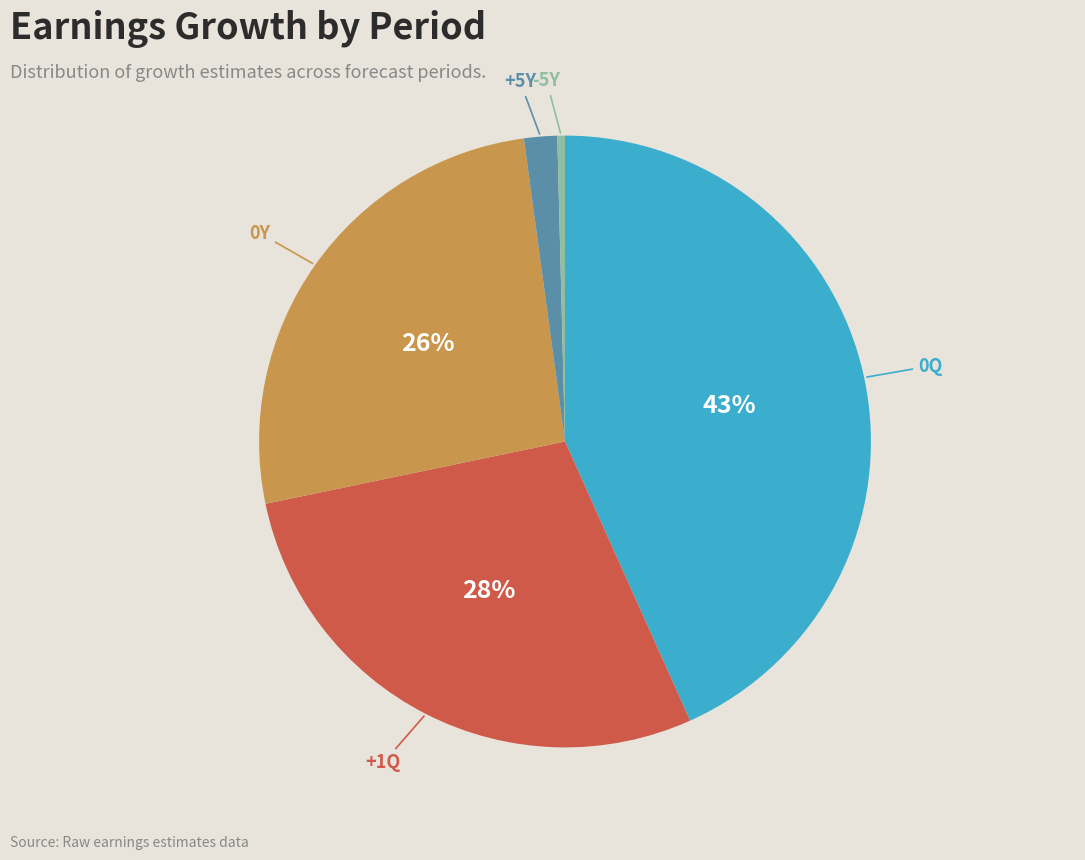

Is there a majority slice in this chart?

No